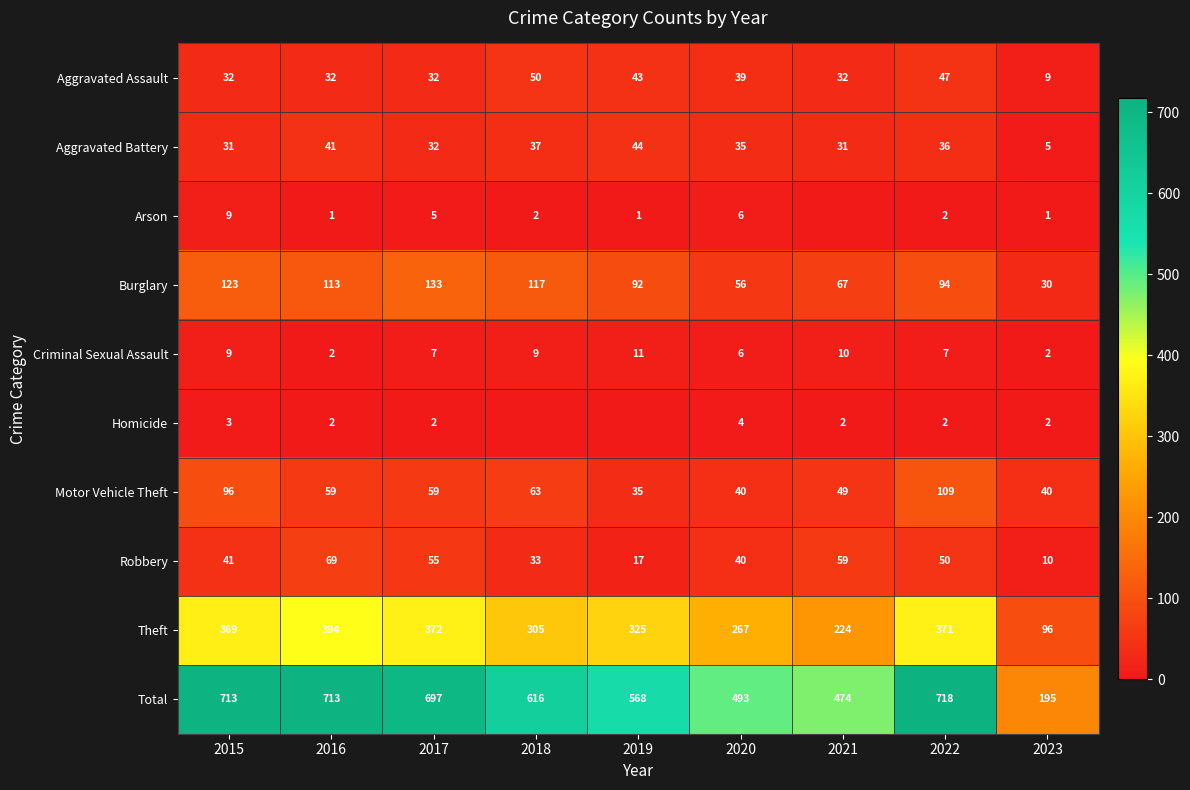

Which category has the lowest value across all series?

2021